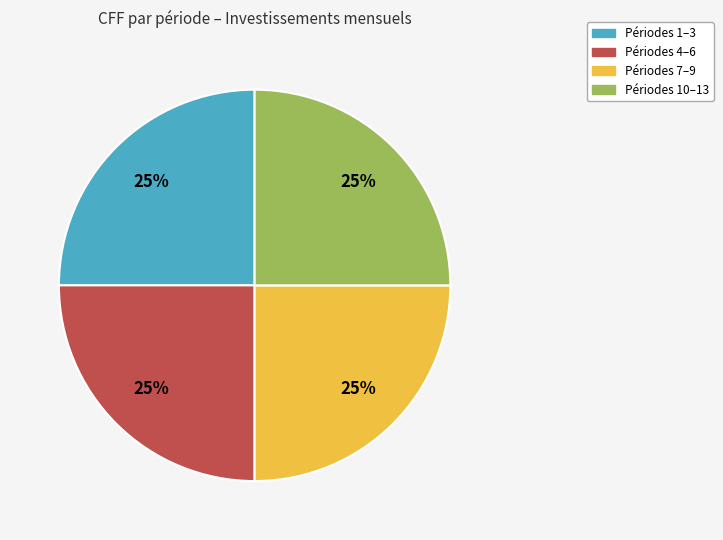

To the nearest percent, what is the average slice percentage?

25%